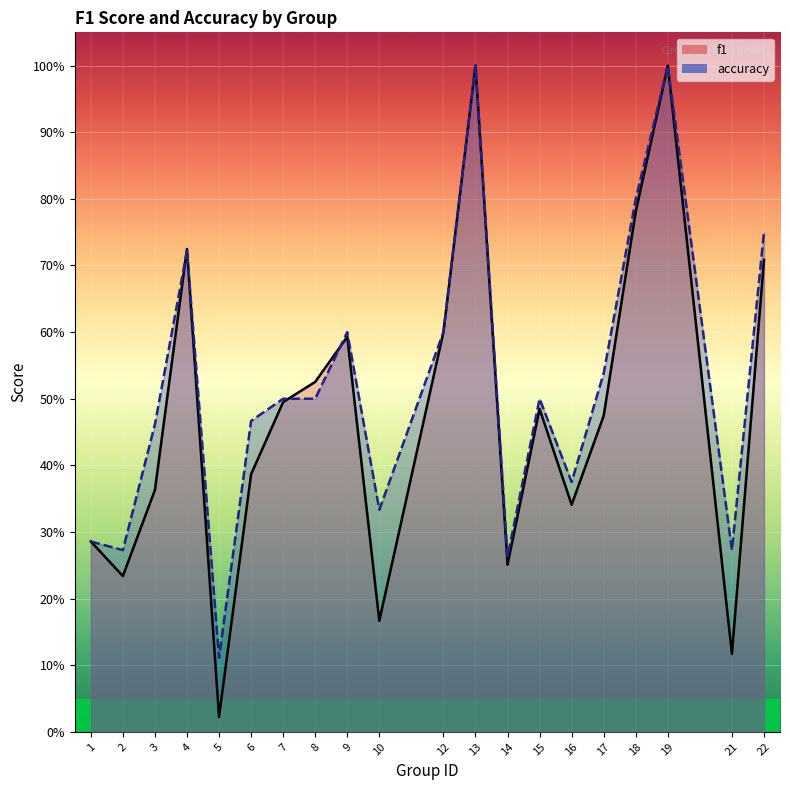

Reading right to left, transcribe all the data shown in this chart.

f1: 22=0.7	21=0.1	19=1.0	18=0.8	17=0.5	16=0.3	15=0.5	14=0.3	13=1.0	12=0.6	10=0.2	9=0.6	8=0.5	7=0.5	6=0.4	5=0.0	4=0.7	3=0.4	2=0.2	1=0.3
accuracy: 22=0.8	21=0.3	19=1.0	18=0.8	17=0.5	16=0.4	15=0.5	14=0.3	13=1.0	12=0.6	10=0.3	9=0.6	8=0.5	7=0.5	6=0.5	5=0.1	4=0.7	3=0.5	2=0.3	1=0.3